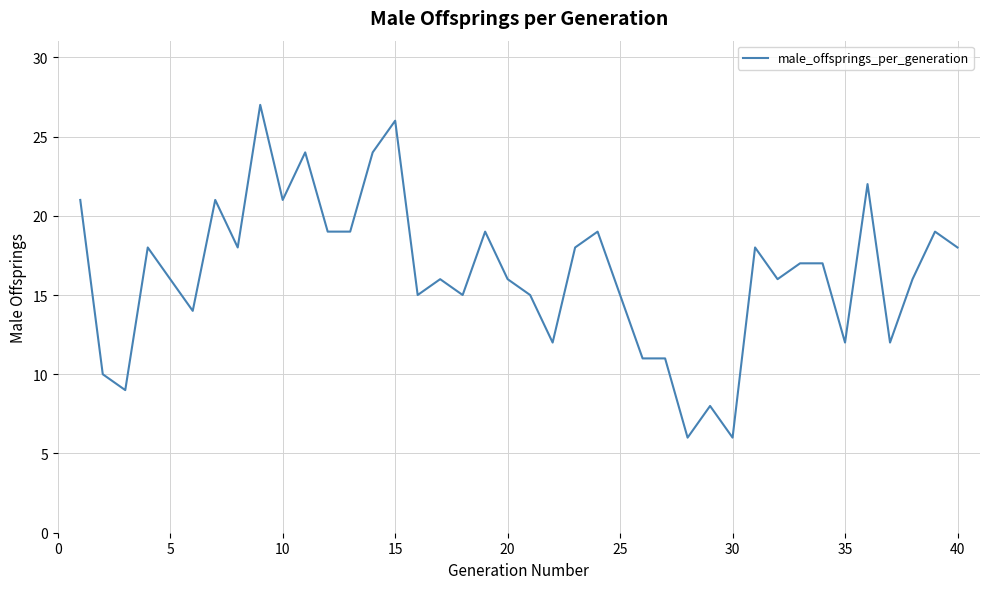

What is the minimum value shown in the chart?

6